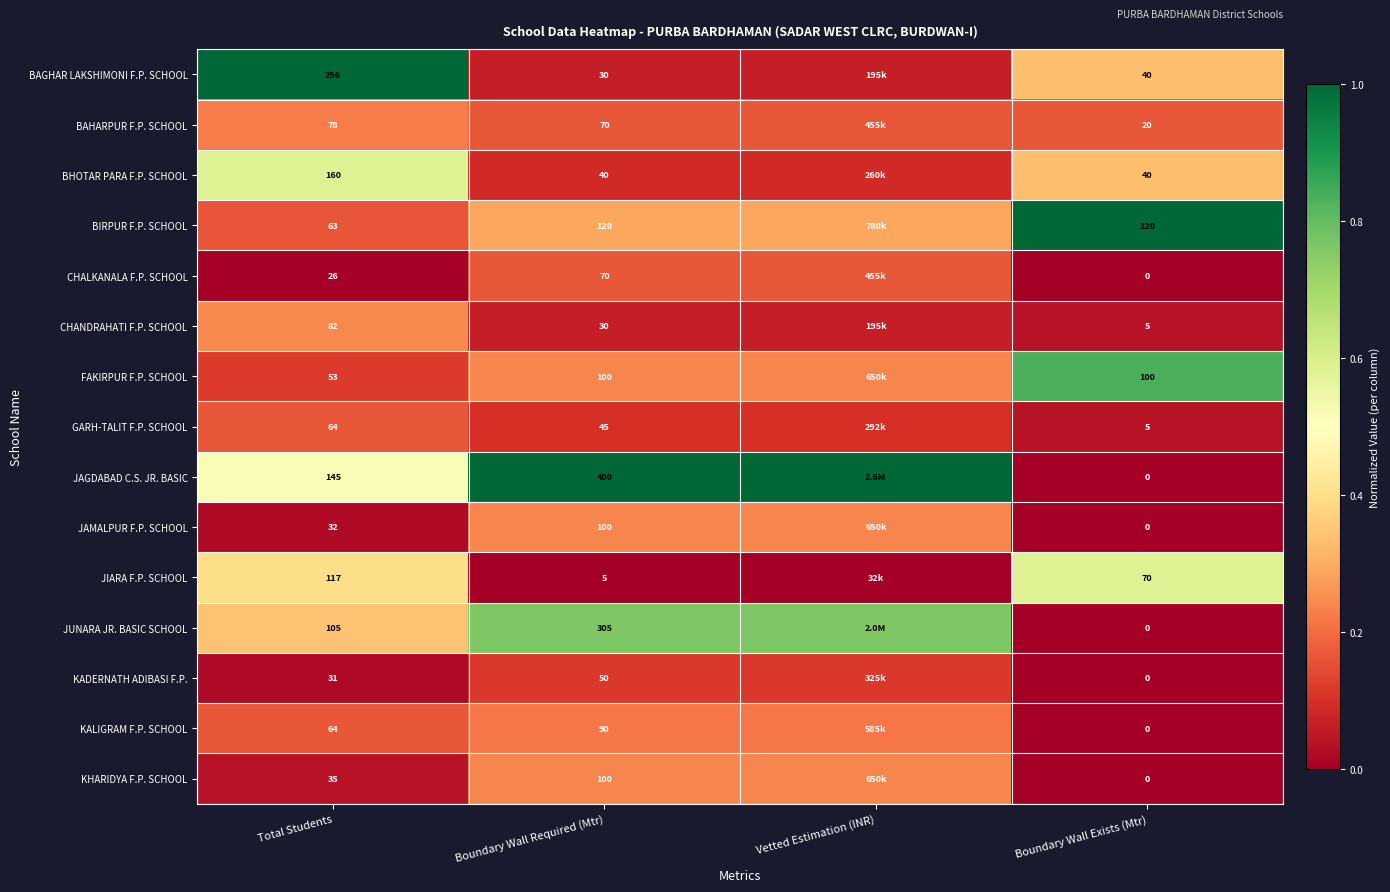

Which series changed the most between Total Students and Boundary Wall Required (Mtr)?

JAGDABAD C.S. JR. BASIC